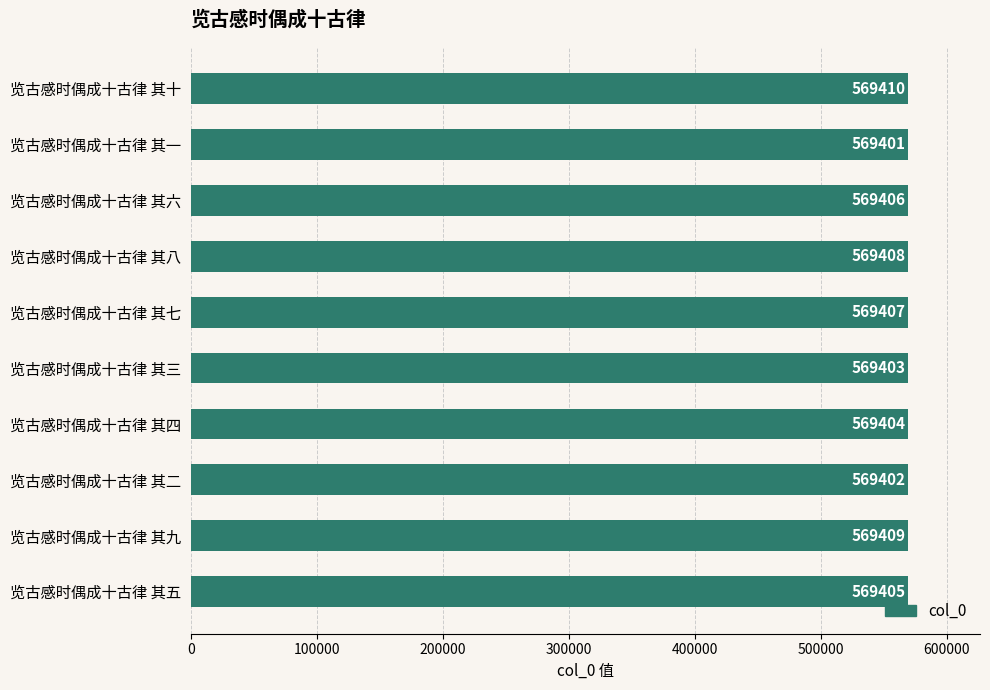

What is the greatest value displayed?

569410